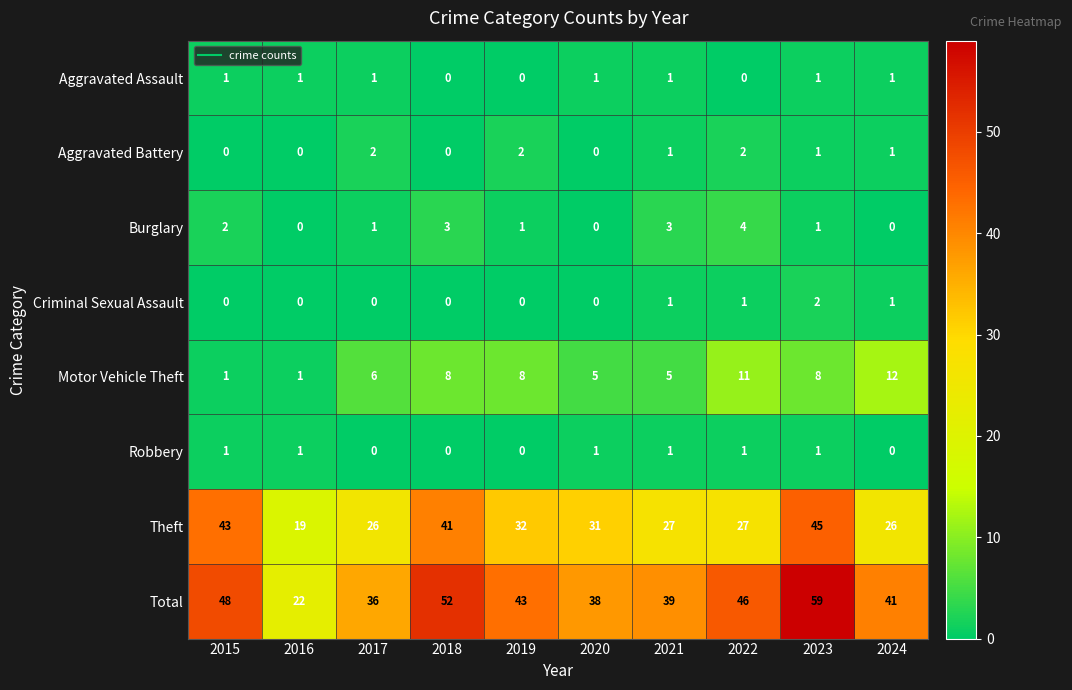

The Motor Vehicle Theft series shows 5 at 2020. True or false?

True